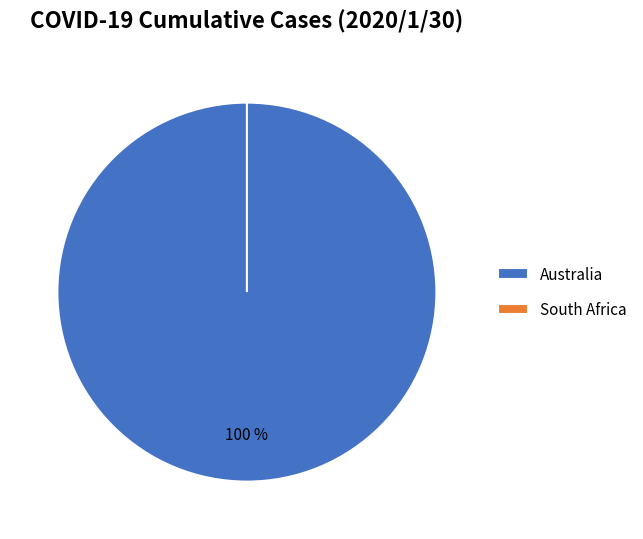

Rank the categories by value from lowest to highest.

South Africa, Australia